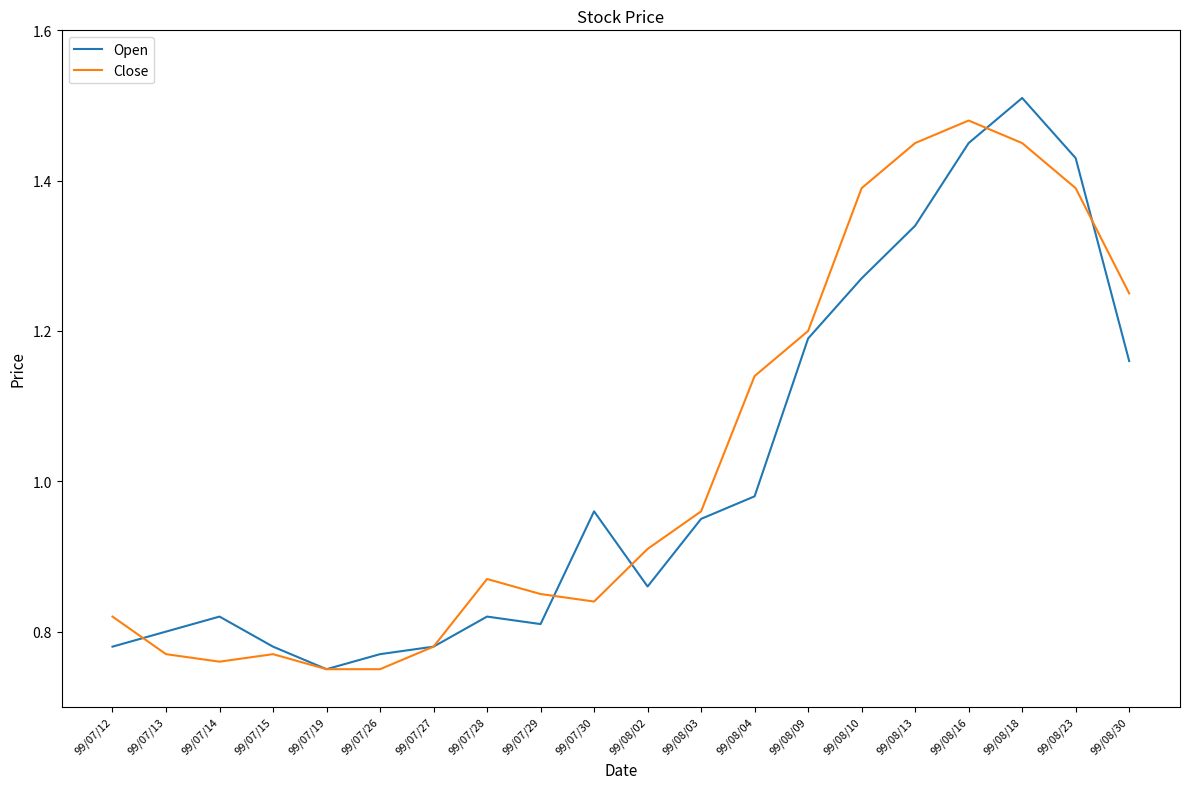

Between 99/07/26 and 99/07/27, which series saw the biggest shift?

Close